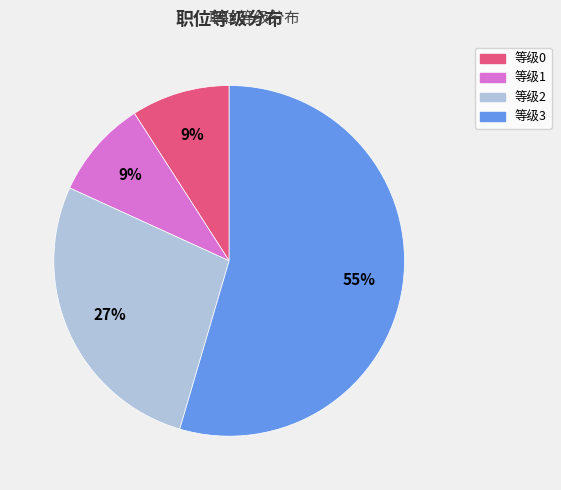

Is there a majority slice in this chart?

Yes